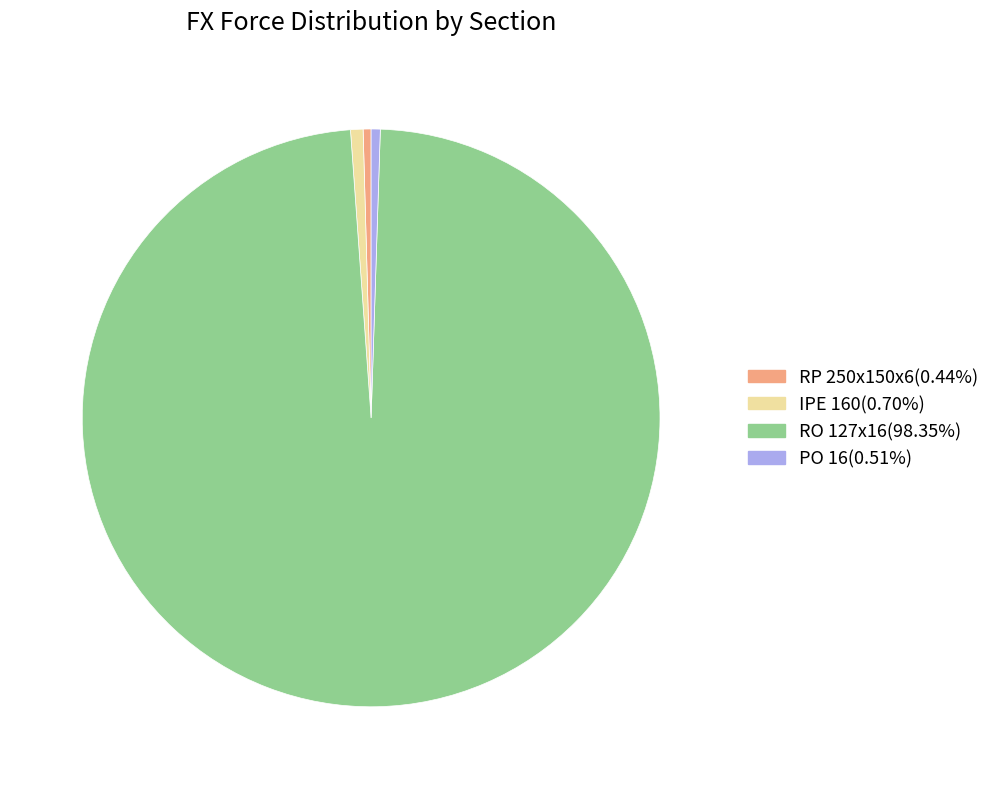

Do PO 16(0.51%) and RP 250x150x6(0.44%) together represent more than half of the pie?

No